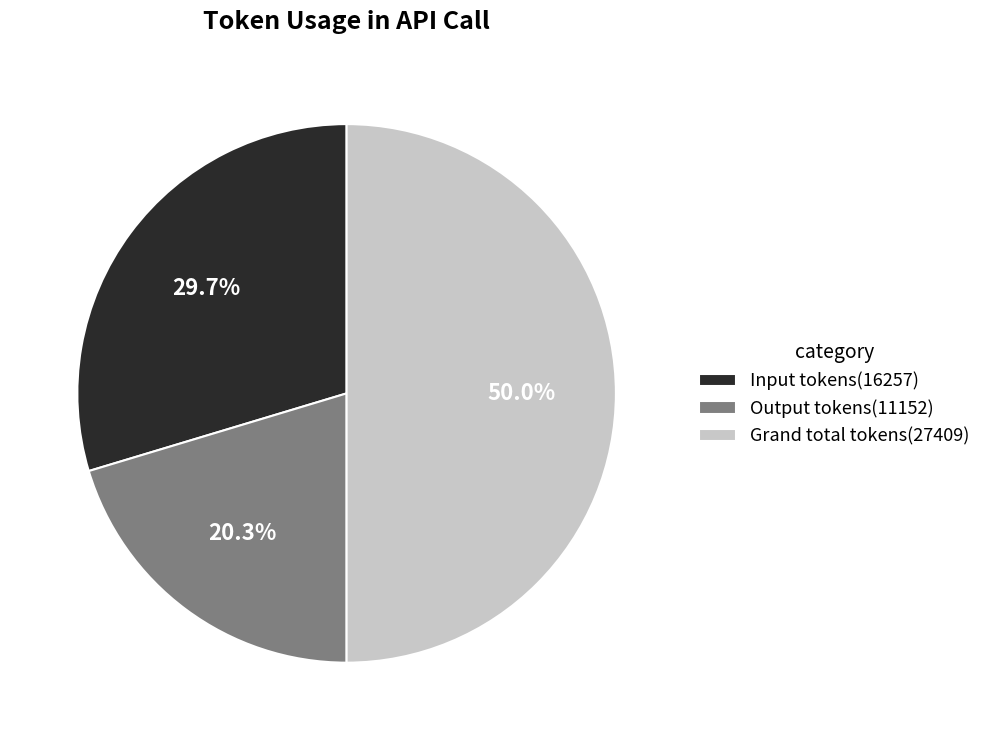

What portion of the pie excludes Input tokens?

70.3%